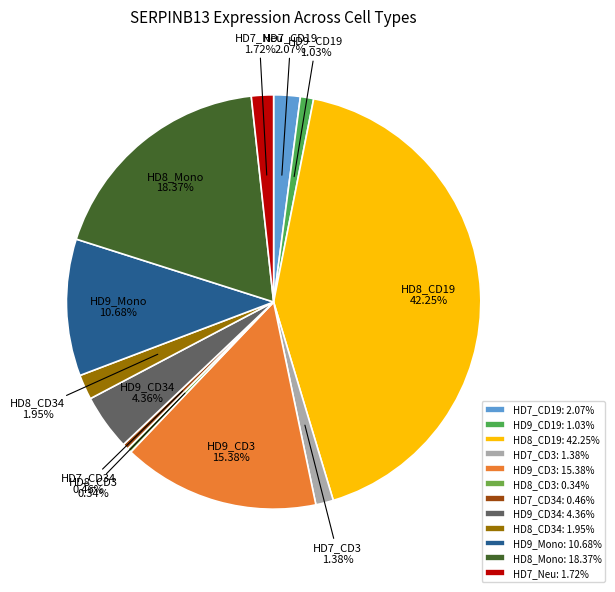

Does HD8_CD3 account for over 50% of the chart?

No